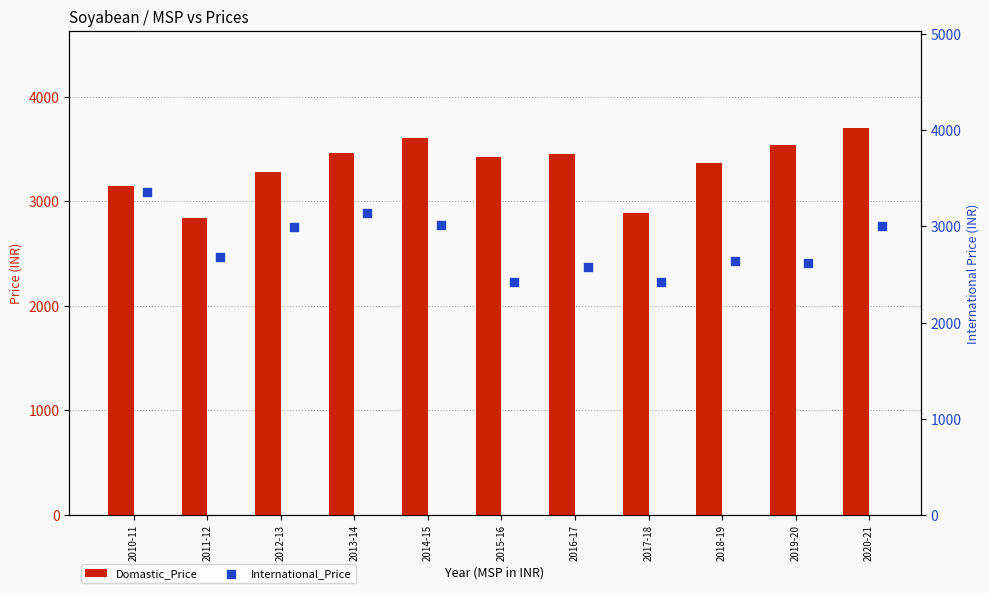

At how many categories does at least one series exceed 3248?

9